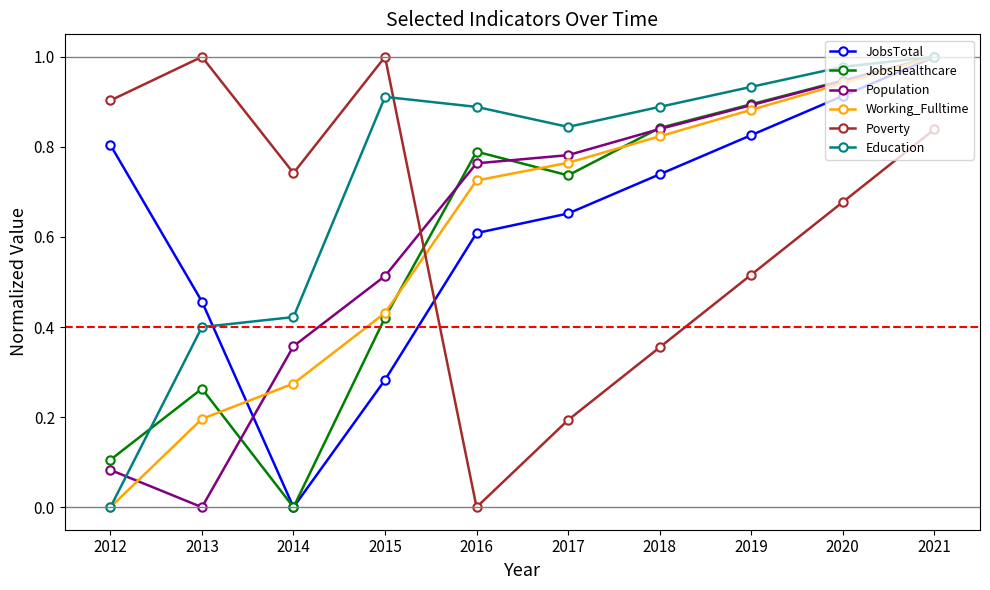

Between 2013 and 2016, which series saw the biggest shift?

Poverty